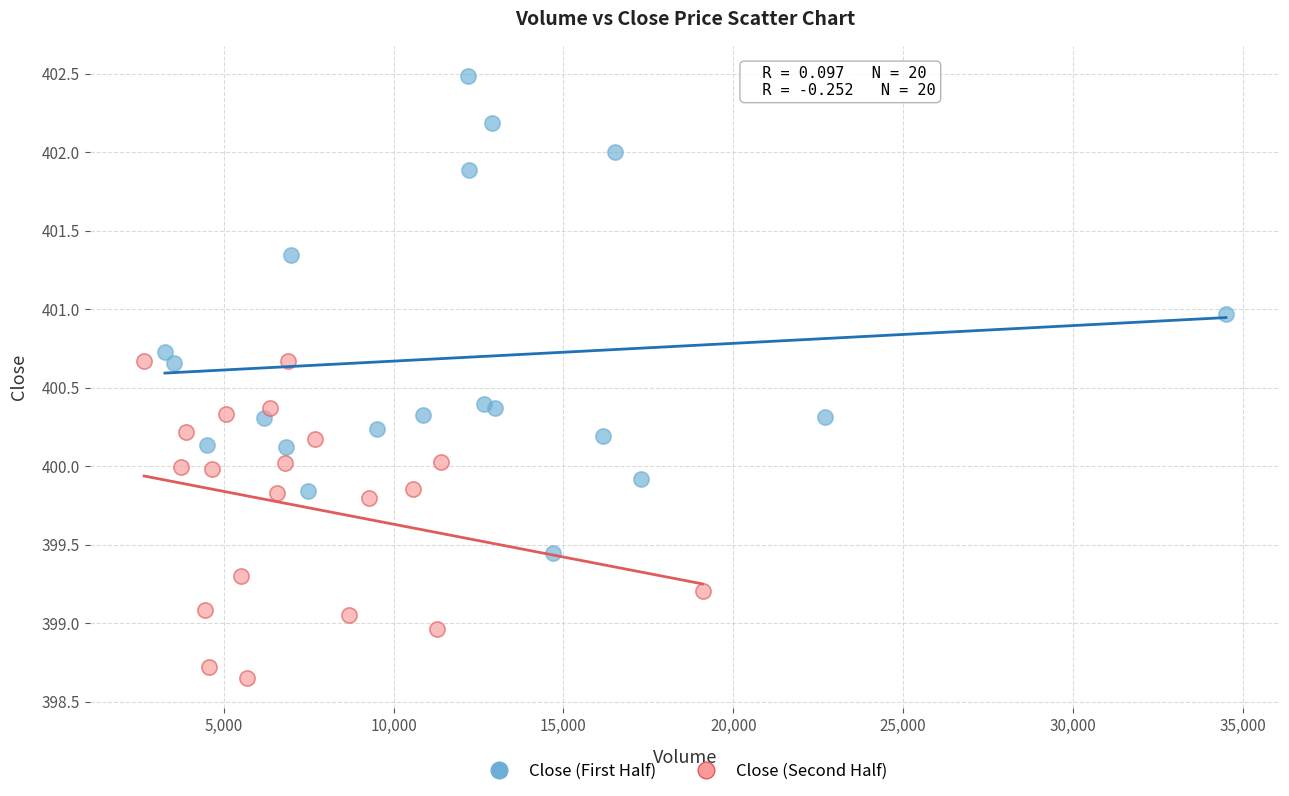

Which series has the largest Y range (max minus min)?

Close (First Half)